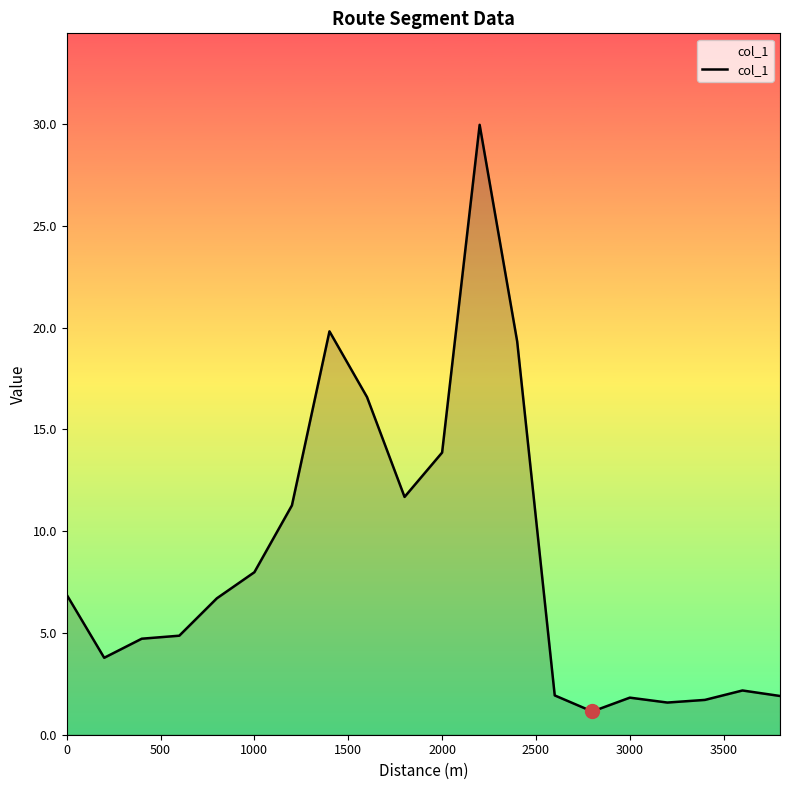

What is the greatest value displayed?

30.0